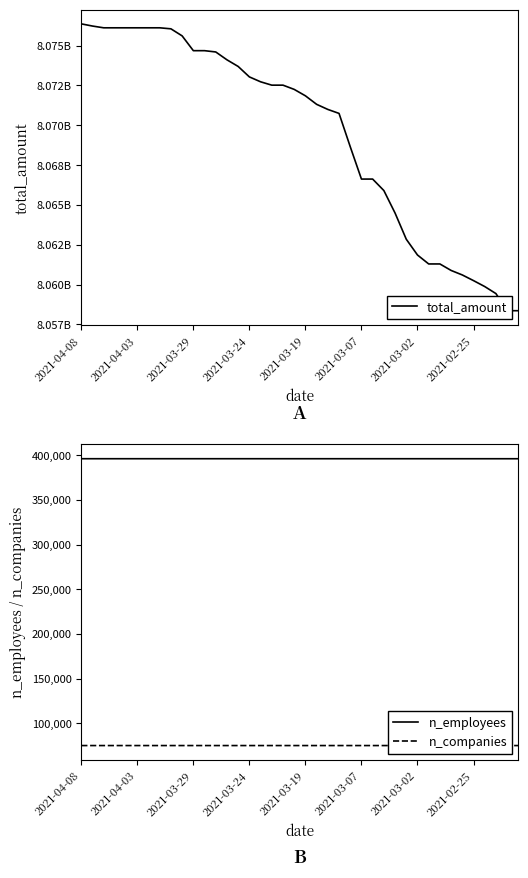

Which series has the largest range (max minus min)?

total_amount